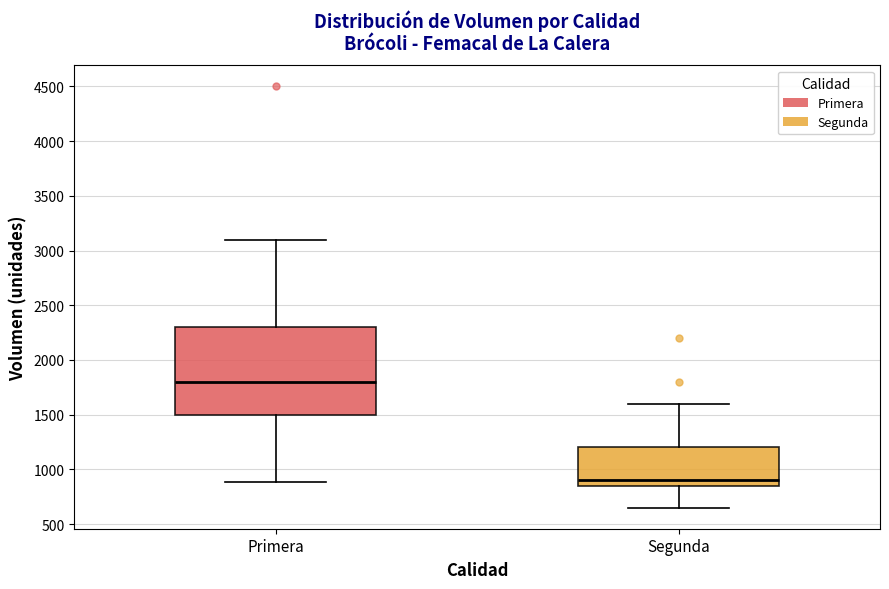

Reading left to right, read every box against the y-axis: the position of its median line, the range the box covers, and the ends of its whiskers. The values are not printed on the chart, so give them approximately, as read against the axis.

Primera: median 1800, box 1500 to 2300, whiskers 900 to 3100
Segunda: median 900, box 850 to 1200, whiskers 650 to 1600